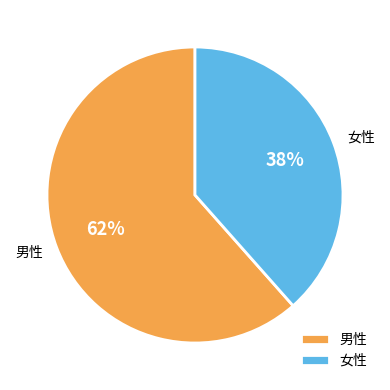

Approximately how many times larger is the value at 女性 compared to 男性?

0.6